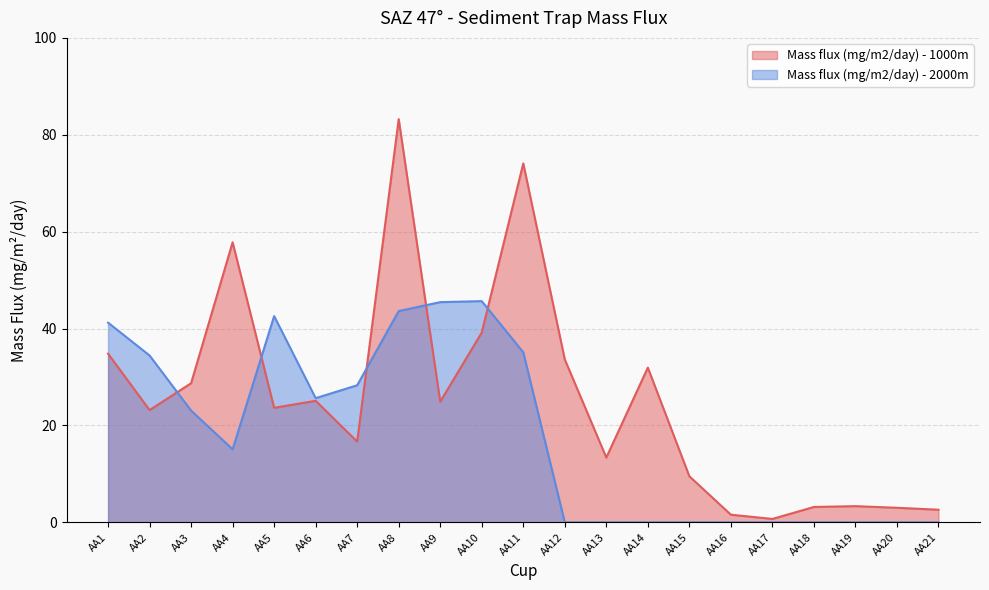

How many values in the Mass flux (mg/m2/day) - 2000m series are below 15?

10